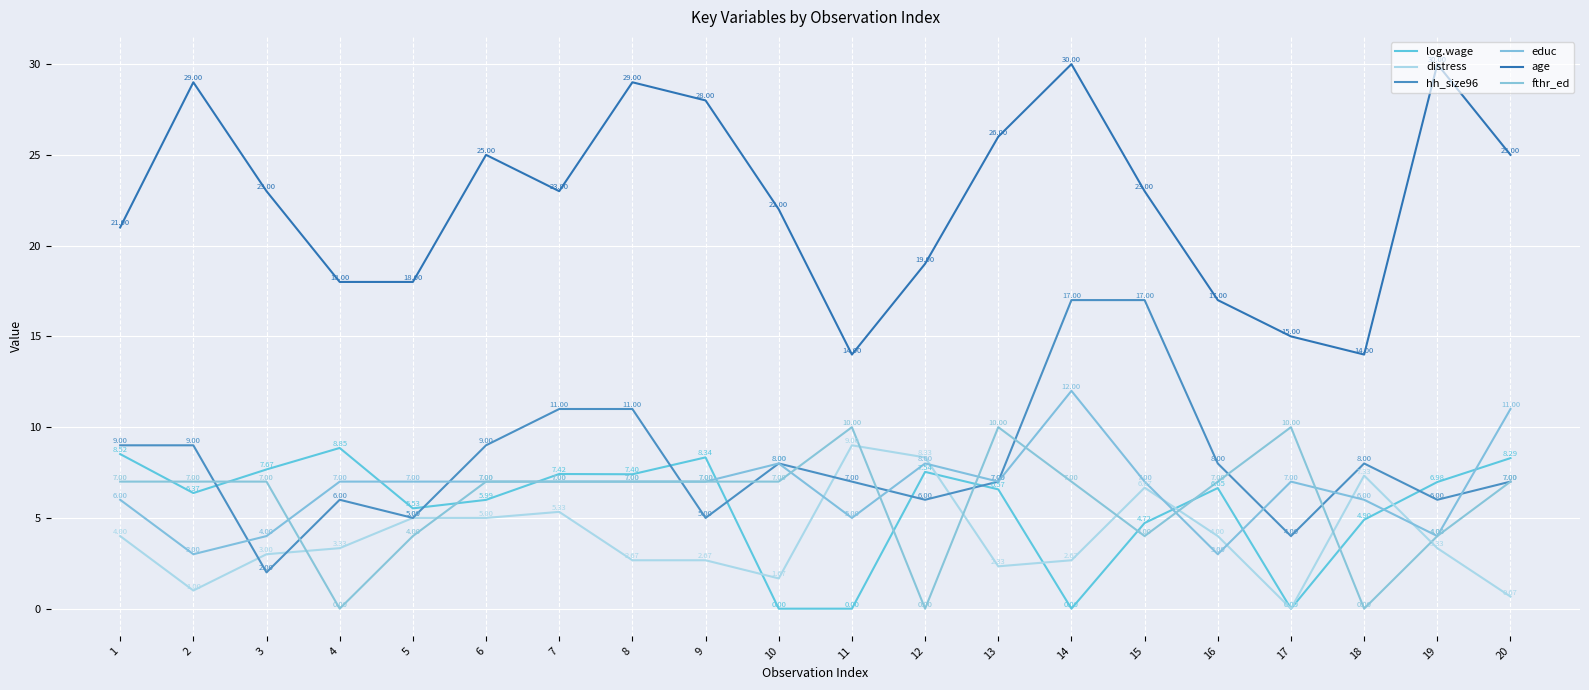

Reading left to right, what are all the values shown in this chart?

log.wage: 8.5	6.4	7.7	8.9	5.5	6.0	7.4	7.4	8.3	0.0	0.0	7.5	6.6	0.0	4.7	6.6	0.0	4.9	7.0	8.3
distress: 4.0	1.0	3.0	3.3	5.0	5.0	5.3	2.7	2.7	1.7	9.0	8.3	2.3	2.7	6.7	4.0	0.0	7.3	3.3	0.7
hh_size96: 9.0	9.0	2.0	6.0	5.0	9.0	11.0	11.0	5.0	8.0	7.0	6.0	7.0	17.0	17.0	8.0	4.0	8.0	6.0	7.0
educ: 6.0	3.0	4.0	7.0	7.0	7.0	7.0	7.0	7.0	8.0	5.0	8.0	7.0	12.0	7.0	3.0	7.0	6.0	4.0	11.0
age: 21.0	29.0	23.0	18.0	18.0	25.0	23.0	29.0	28.0	22.0	14.0	19.0	26.0	30.0	23.0	17.0	15.0	14.0	30.0	25.0
fthr_ed: 7.0	7.0	7.0	0.0	4.0	7.0	7.0	7.0	7.0	7.0	10.0	0.0	10.0	7.0	4.0	7.0	10.0	0.0	4.0	7.0